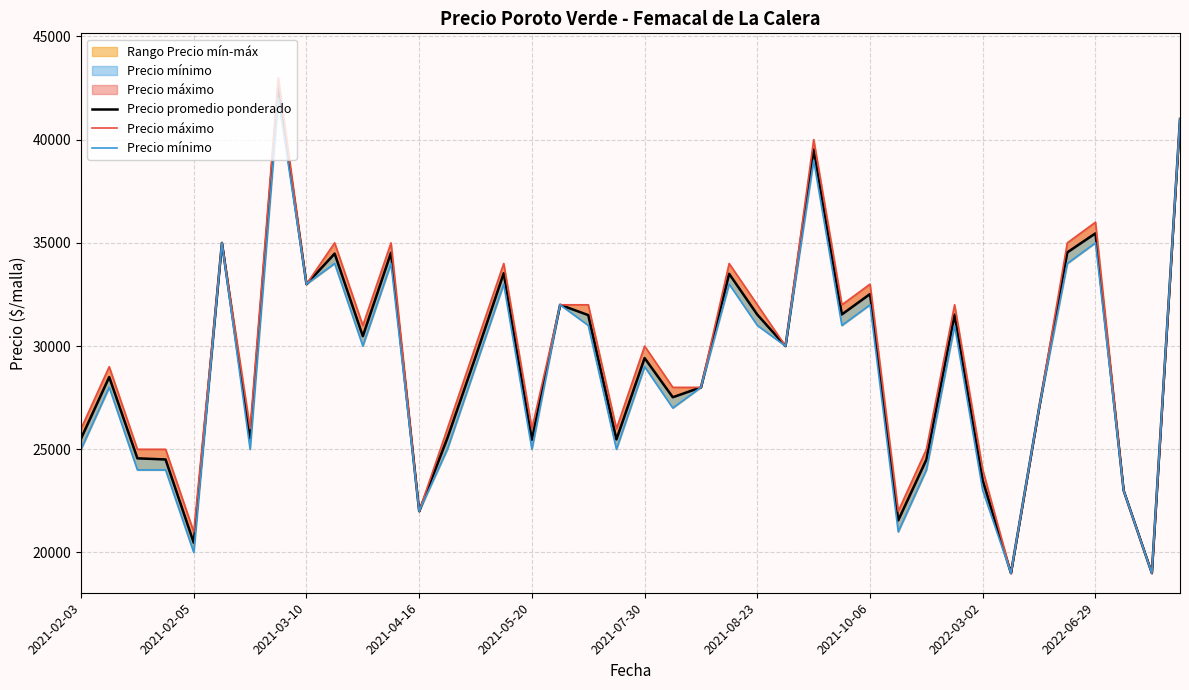

Between 10 and 25, which is larger?

10